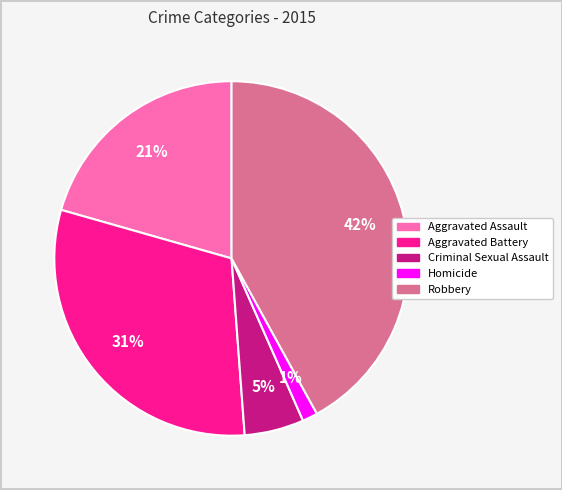

The Homicide slice represents 11% of the pie. True or false?

False